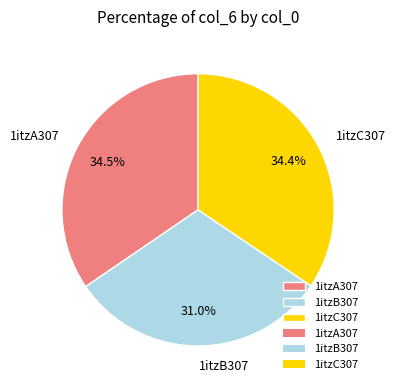

To the nearest percent, what percentage of the pie is 1itzB307?

31%